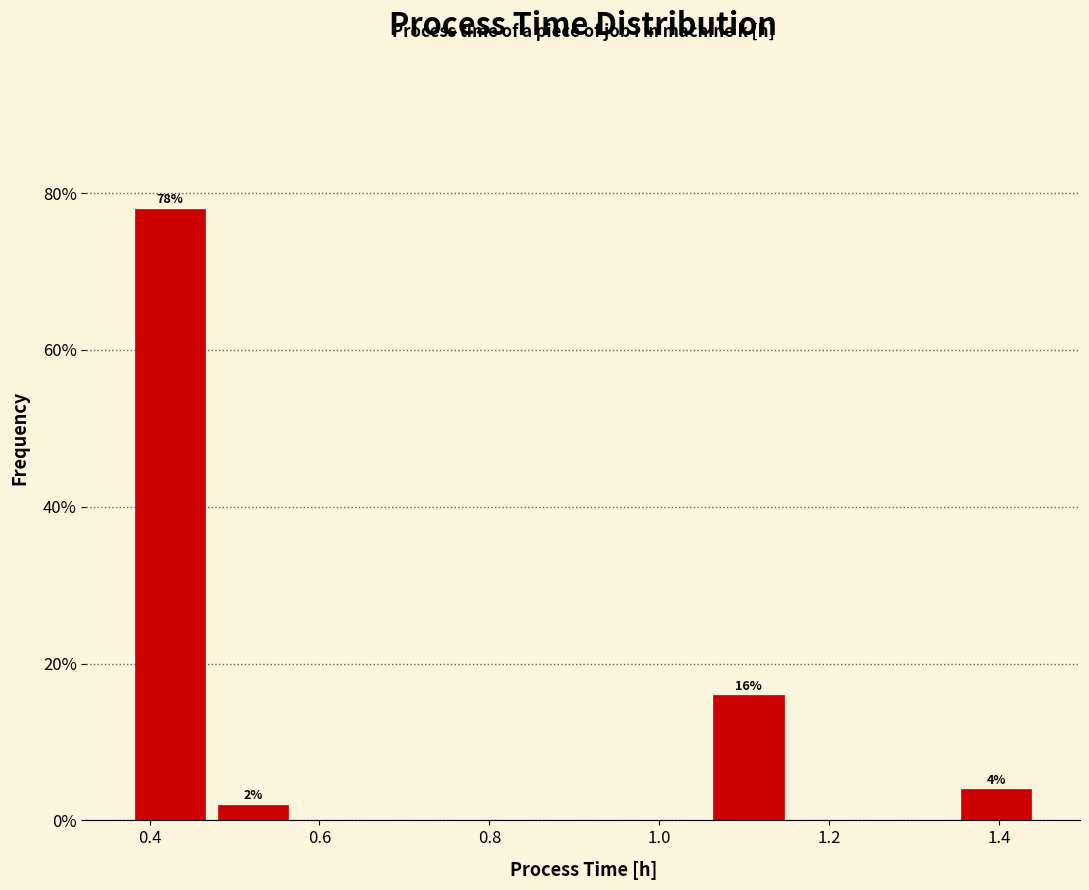

Over which range of the x-axis is the bar tallest?

0.38 to 0.48